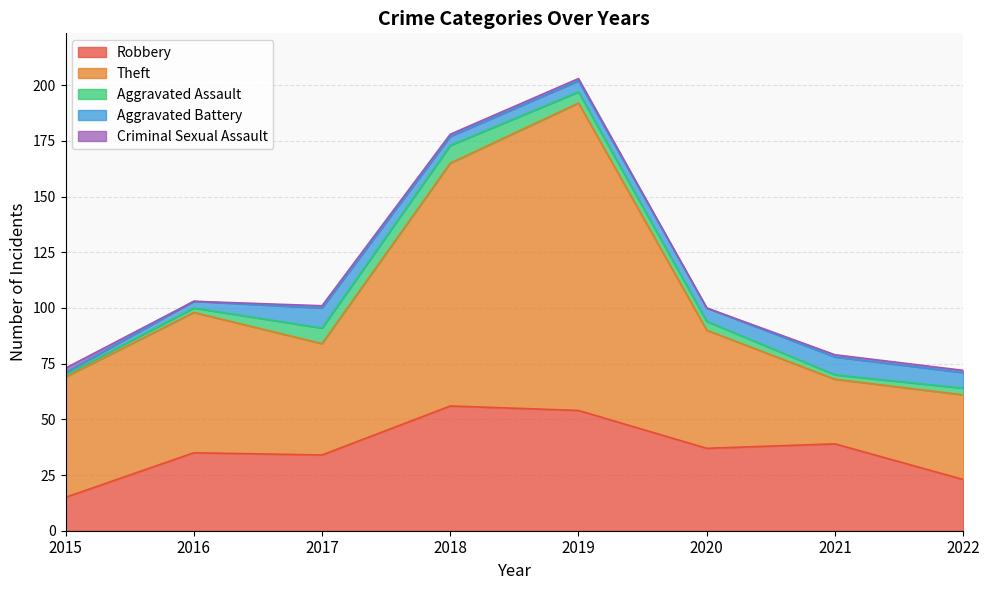

Does the chart display data point markers on the line(s)?

No